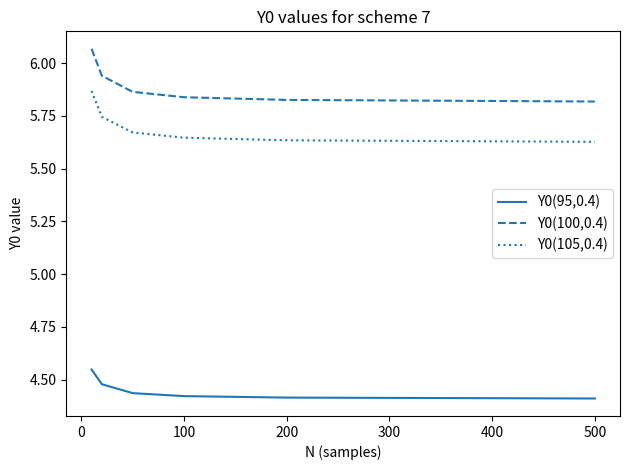

Which series has the largest range (max minus min)?

Y0(100,0.4)